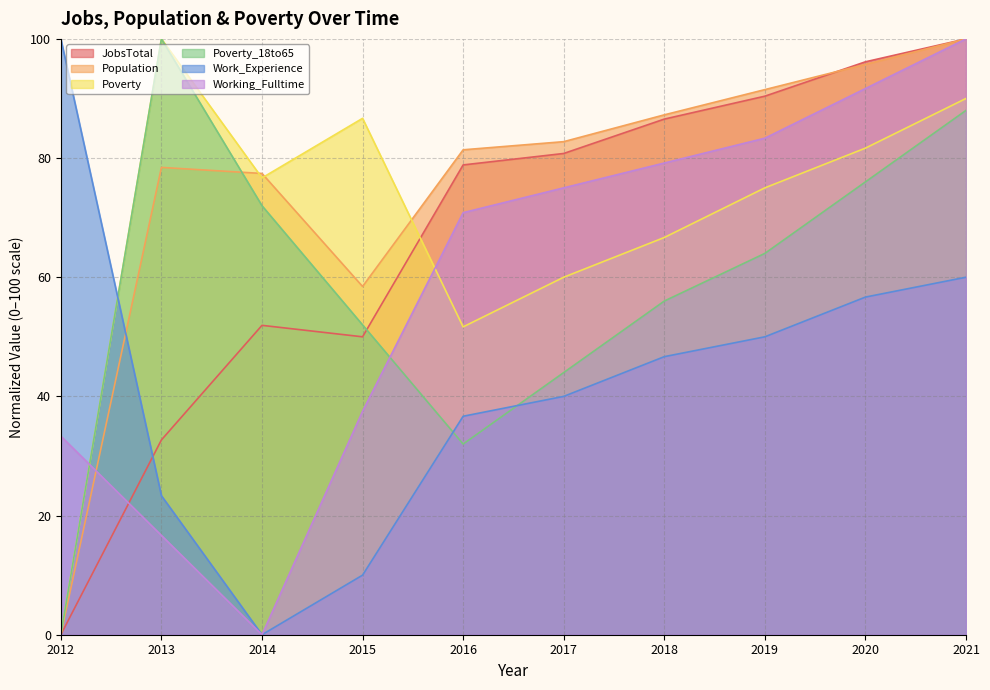

At which label does Work_Experience first exceed 46?

2012